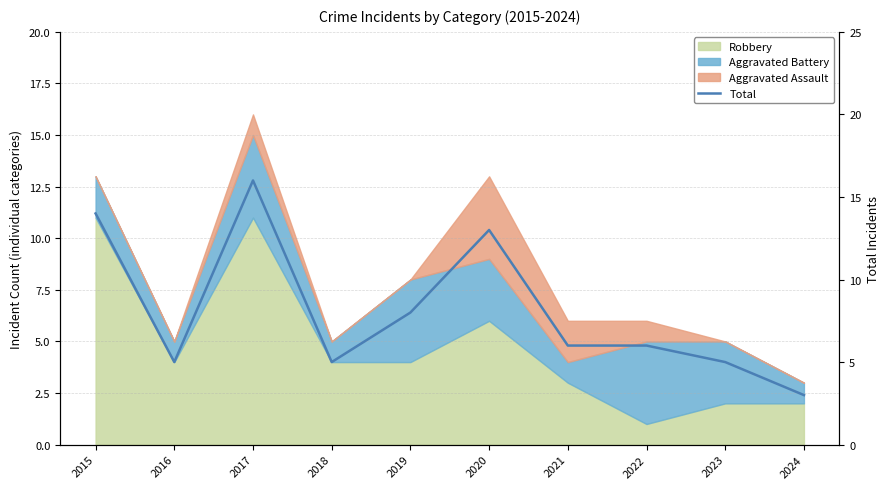

List the labels in order of value, smallest first.

2024, 2016, 2018, 2023, 2021, 2022, 2019, 2020, 2015, 2017